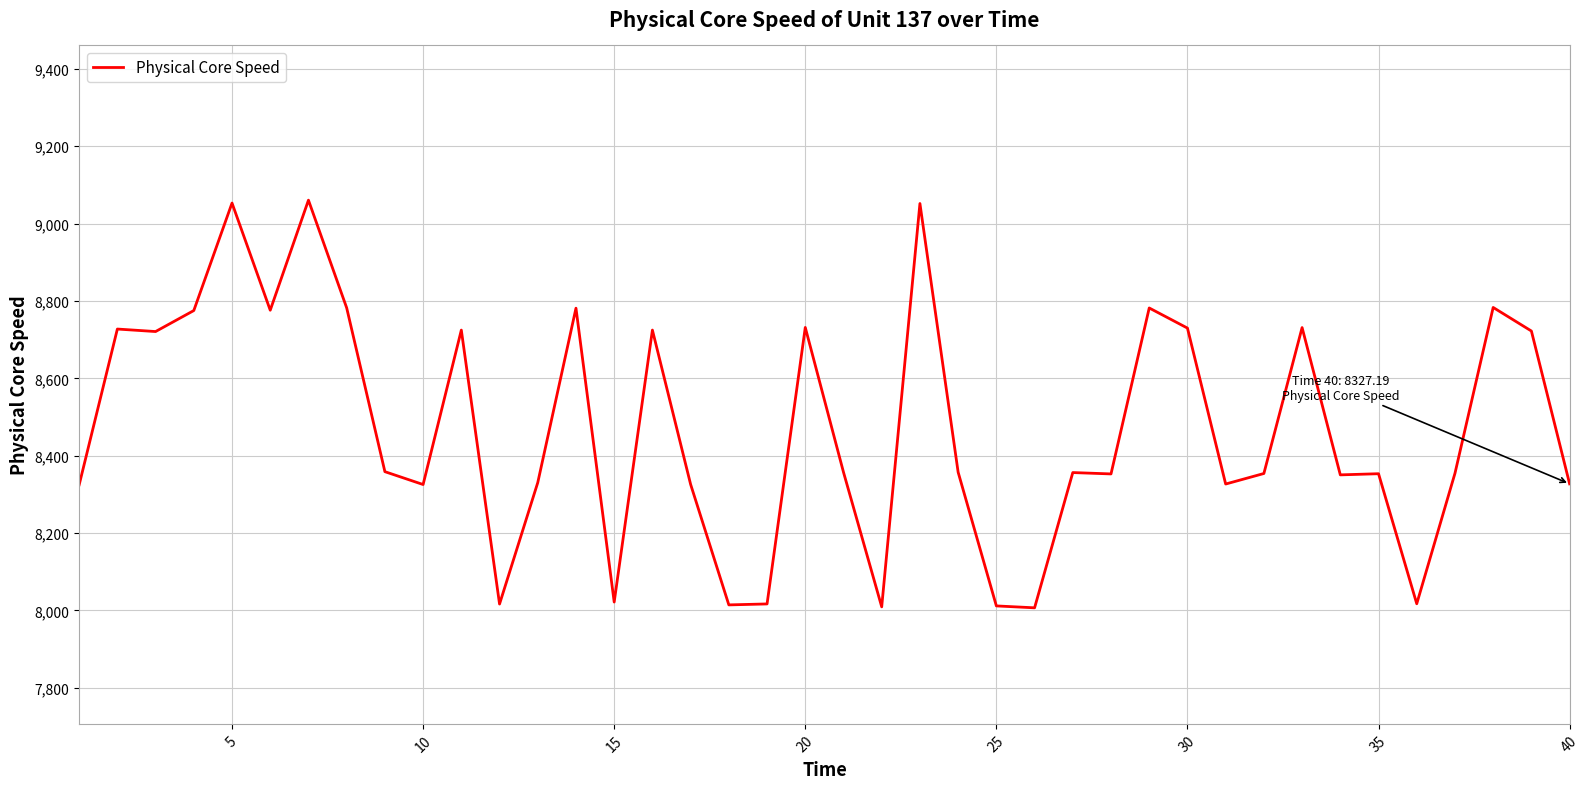

What is the maximum value shown in the chart?

9060.5